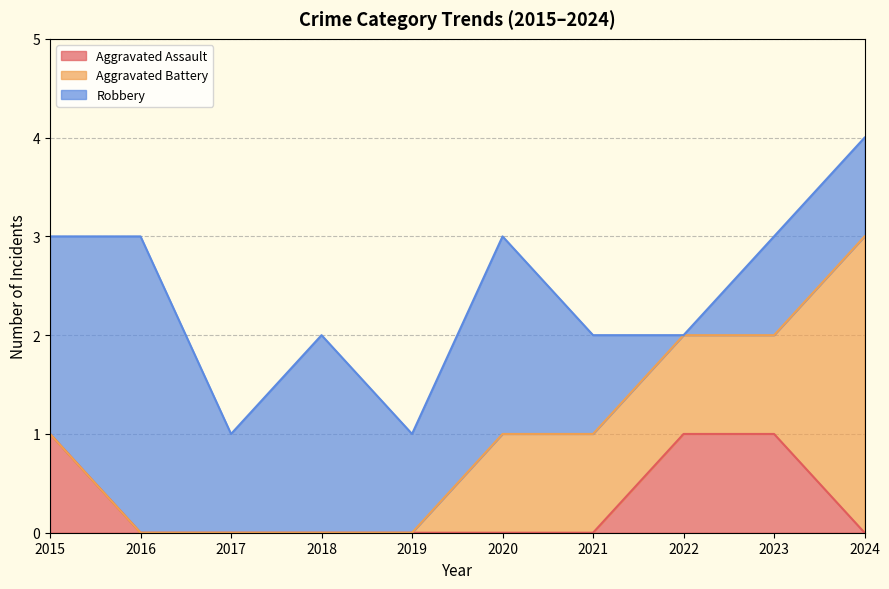

Where is Aggravated Battery nearest to the value 1?

2020